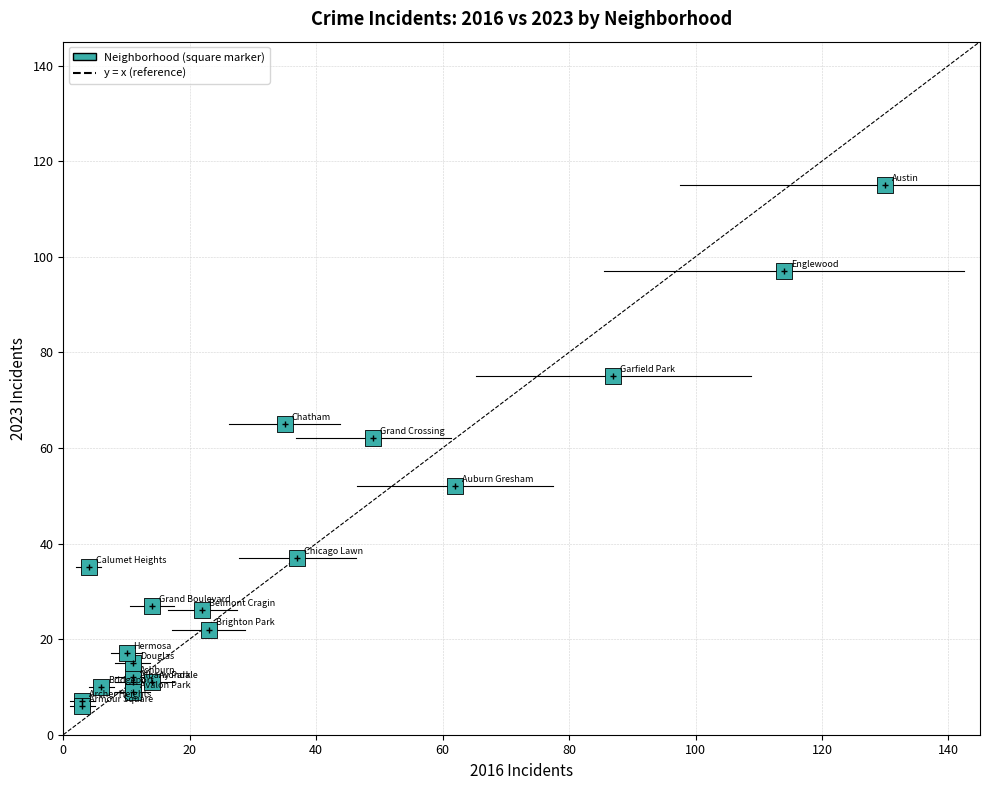

What Y value in the scatter plot is closest to 60?

62